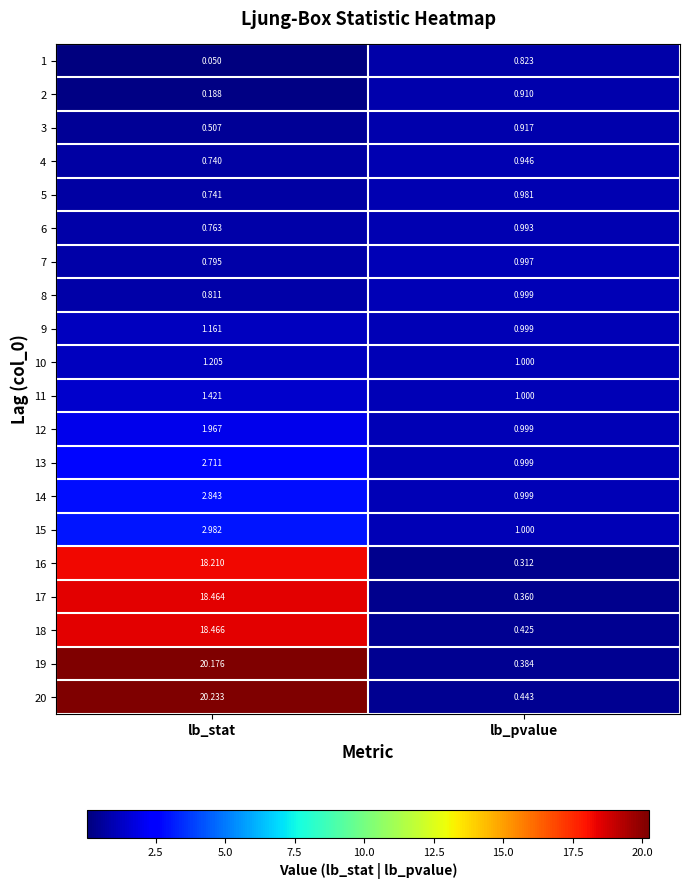

Which series has the widest spread of values?

19